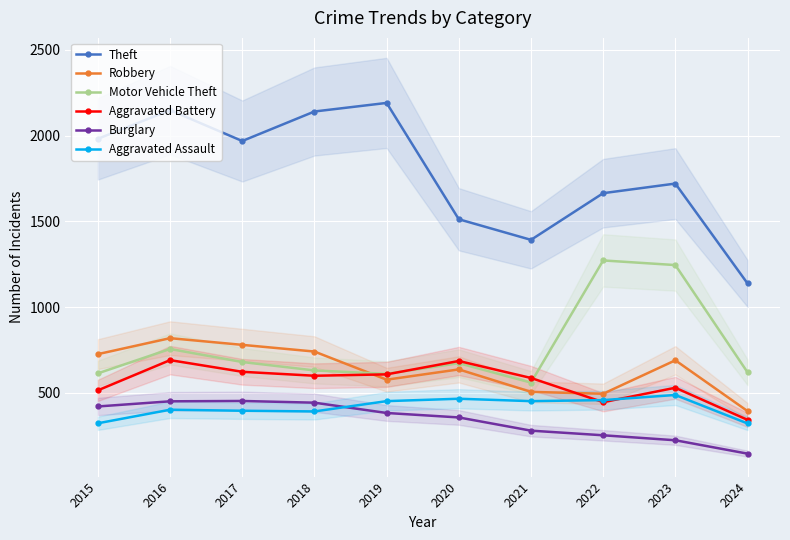

The value of Aggravated Assault at 2018 is 392. True or false?

True